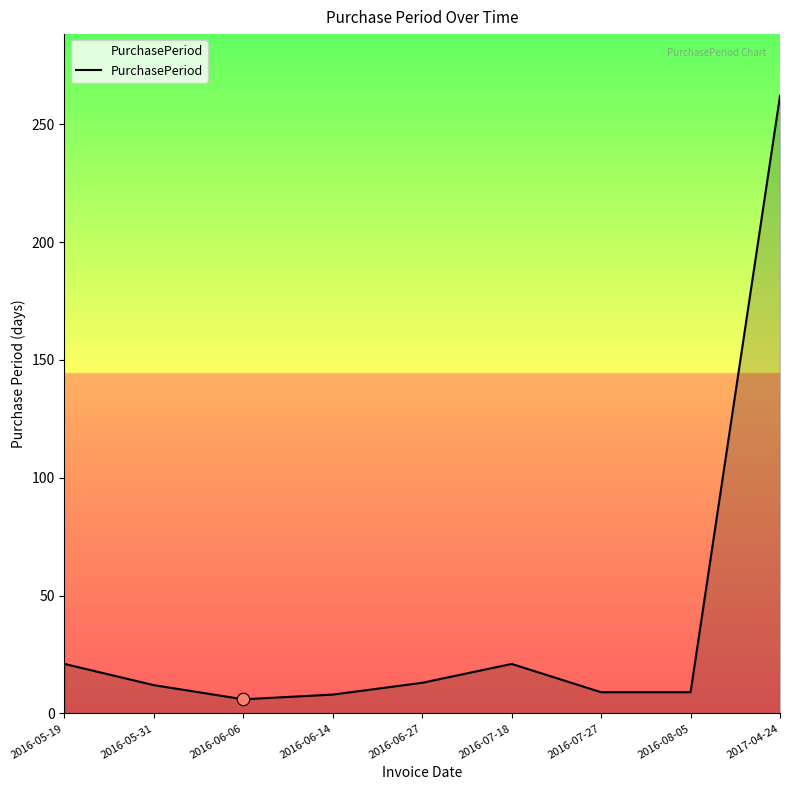

Approximately how many times larger is the value at 2016-05-19 compared to 2016-06-06?

3.5